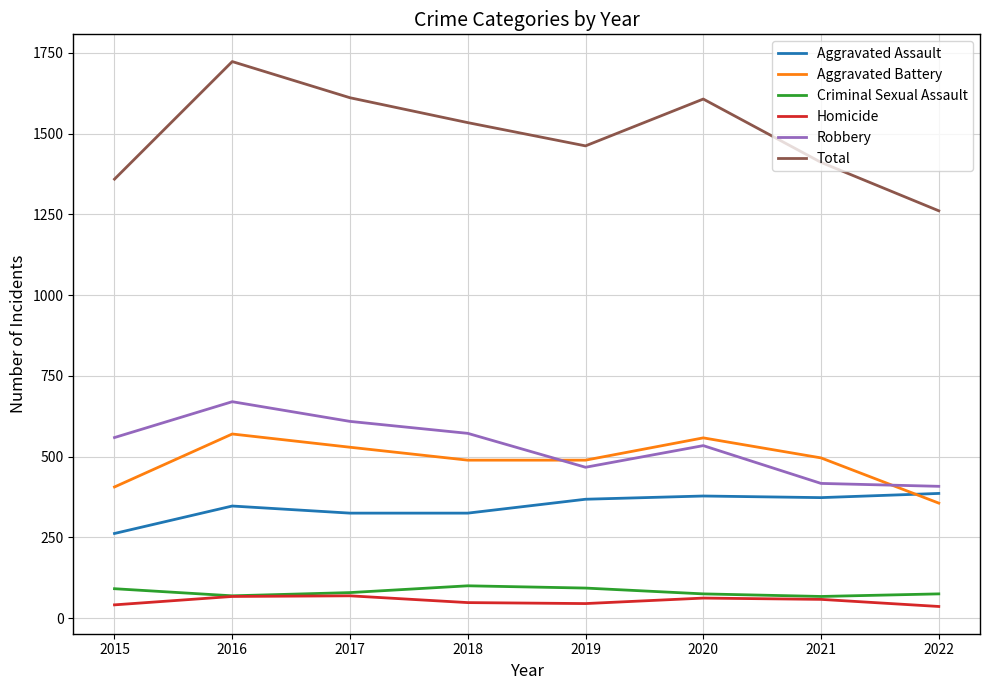

Rank the series by their maximum value, from lowest to highest.

Homicide, Criminal Sexual Assault, Aggravated Assault, Aggravated Battery, Robbery, Total